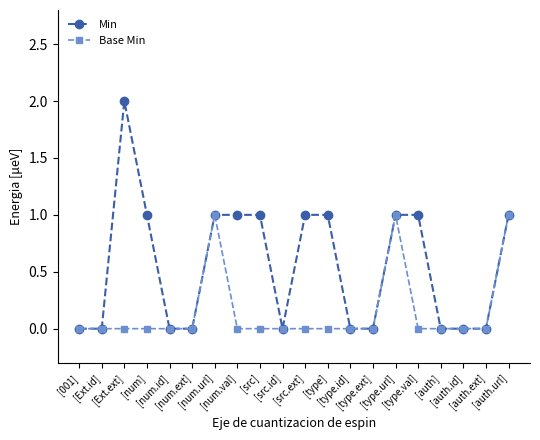

Which series has the largest total across all categories?

Min